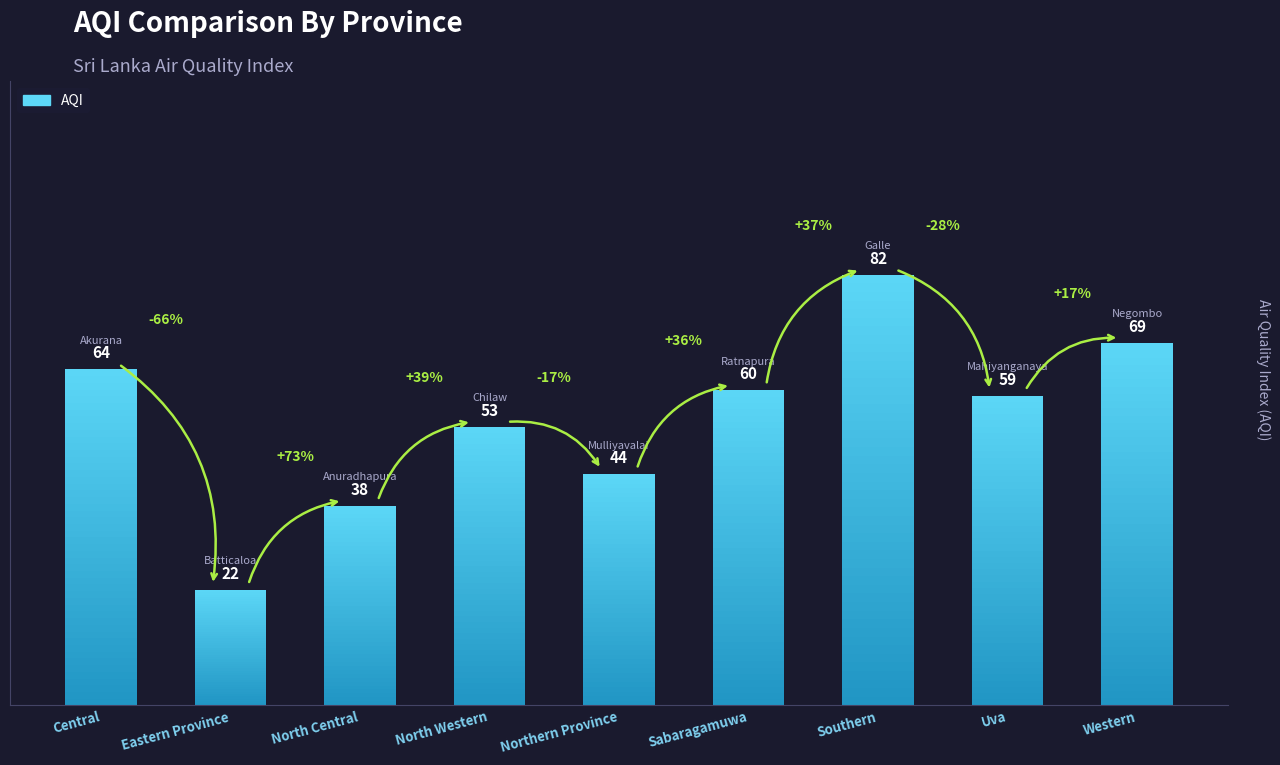

What is the ratio of the value at Southern to the value at Western?

1.2